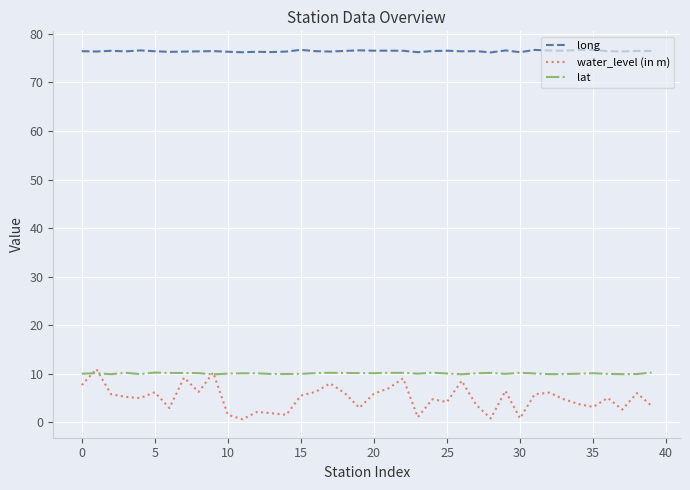

What is the lowest value of the lat series?

9.9